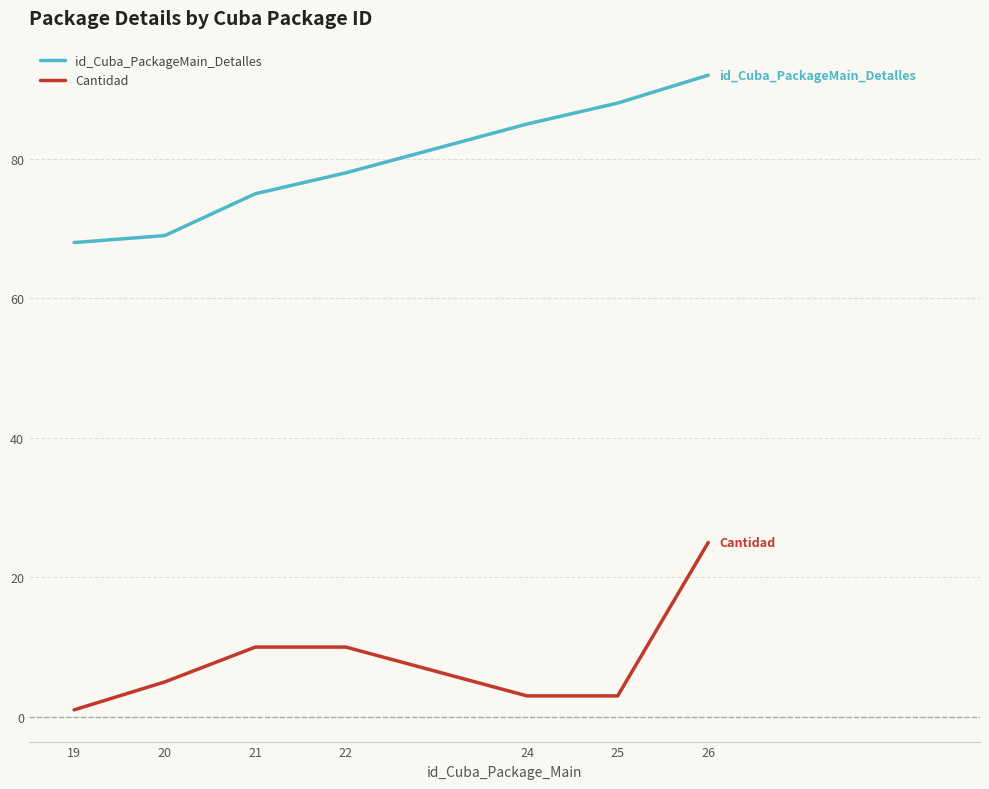

Which category has the lowest value across all series?

19